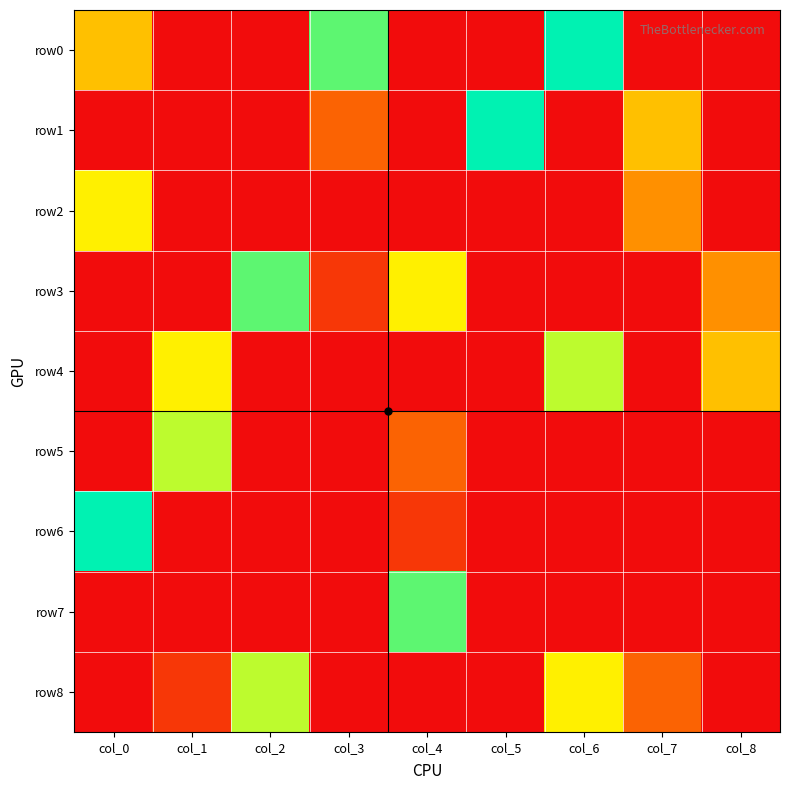

At which category is the sum across all series the highest?

col_6